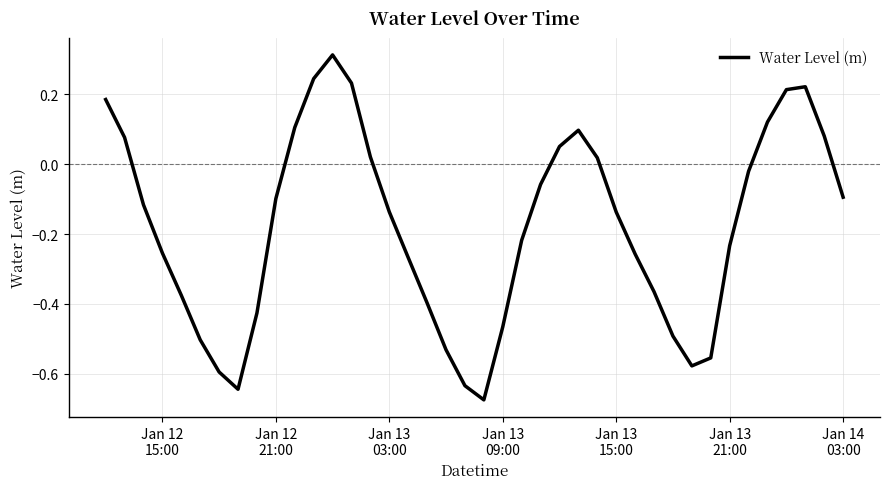

What is the difference between the maximum and minimum values?

1.0